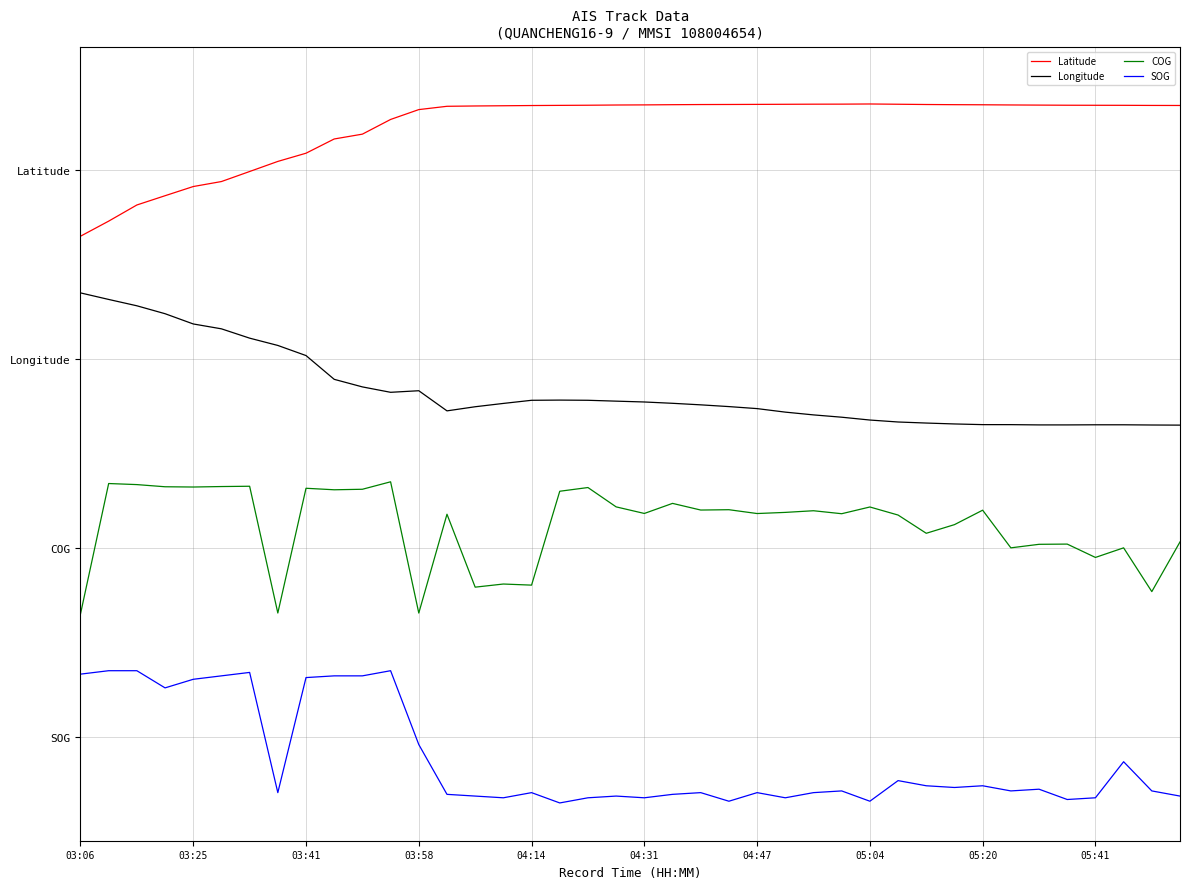

Rank the series by their maximum value, from highest to lowest.

Latitude, Longitude, COG, SOG